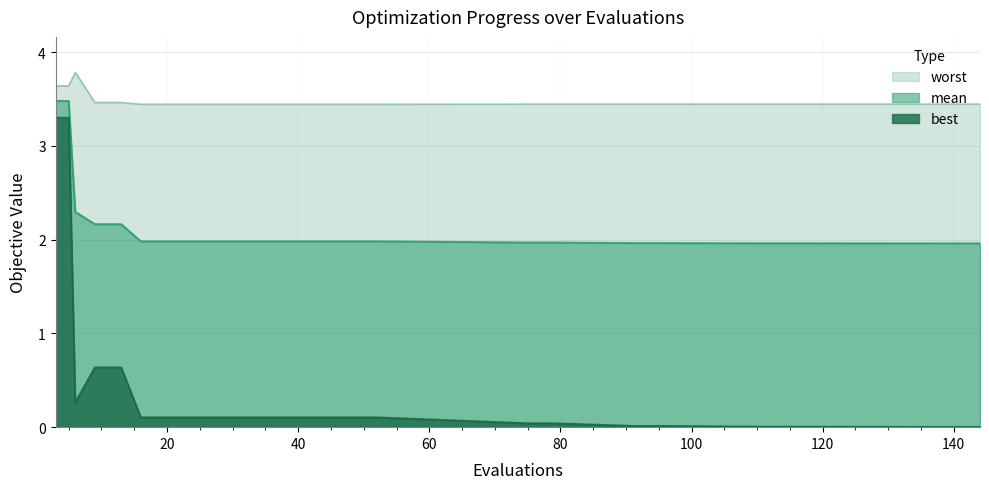

True or false: worst has a value of 3.4 at 140.

True